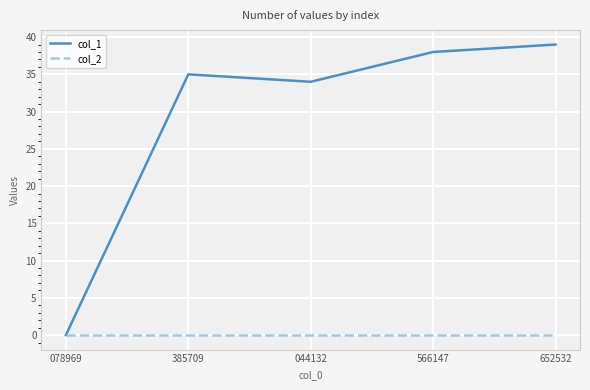

What position from the right is 566147?

2